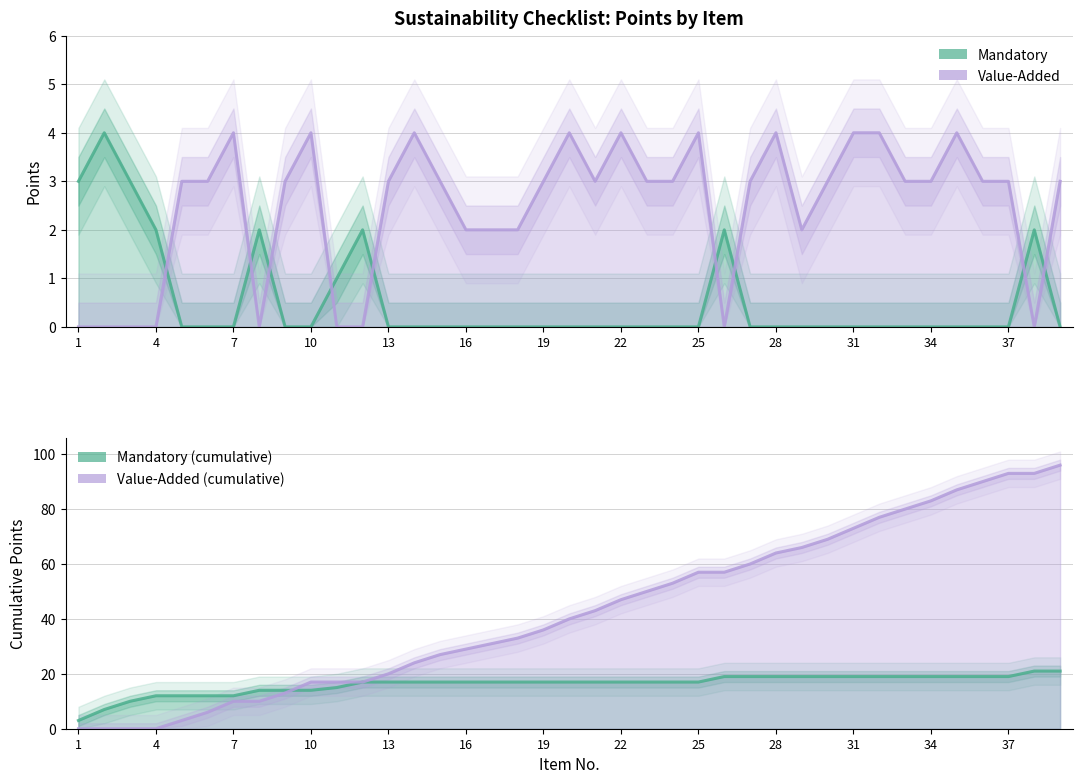

What are all the series names shown in the legend?

Mandatory, Value-Added, Mandatory (cumulative), Value-Added (cumulative)